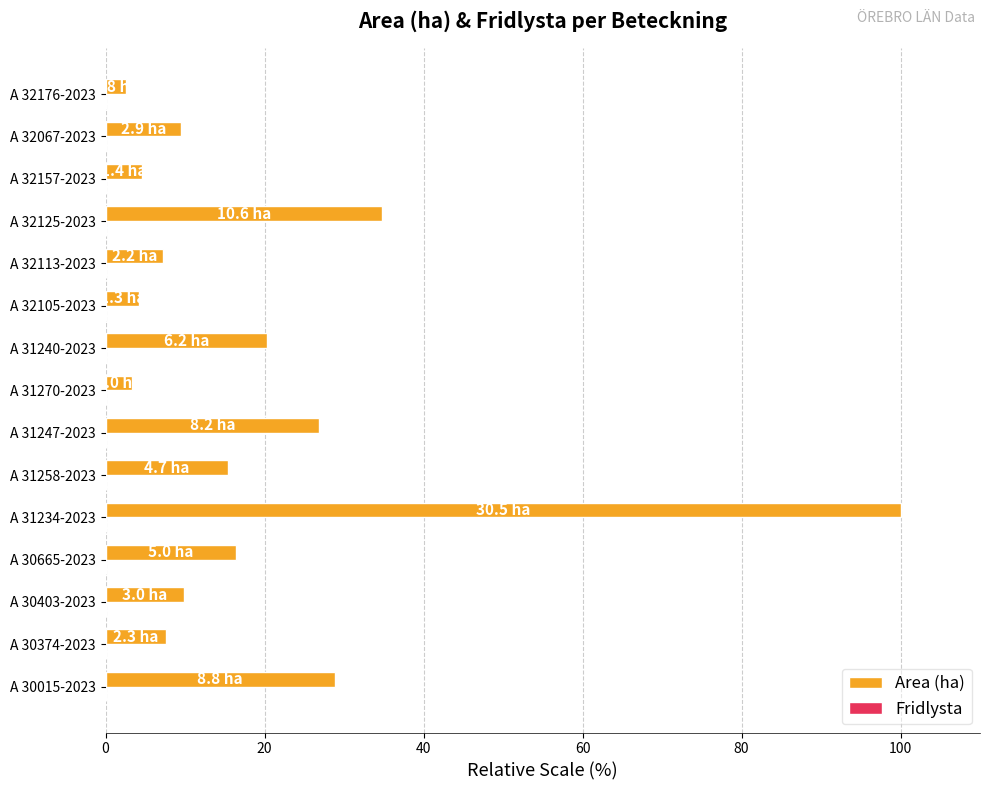

Approximately how many times larger is the value at A 32067-2023 compared to A 31247-2023?

0.4